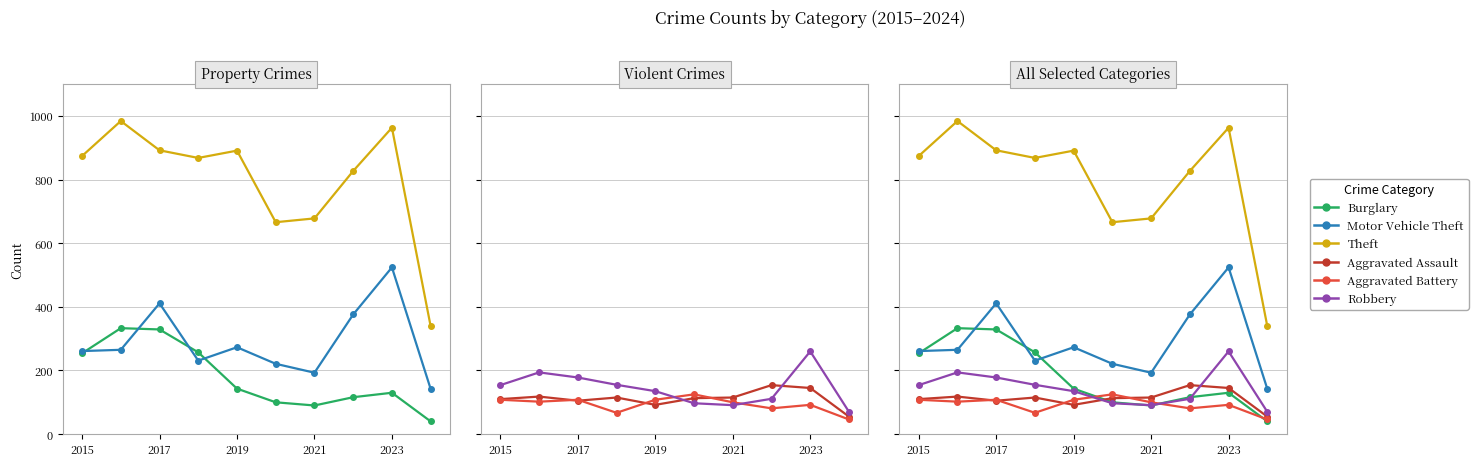

True or false: Robbery and Burglary cross at least once.

True